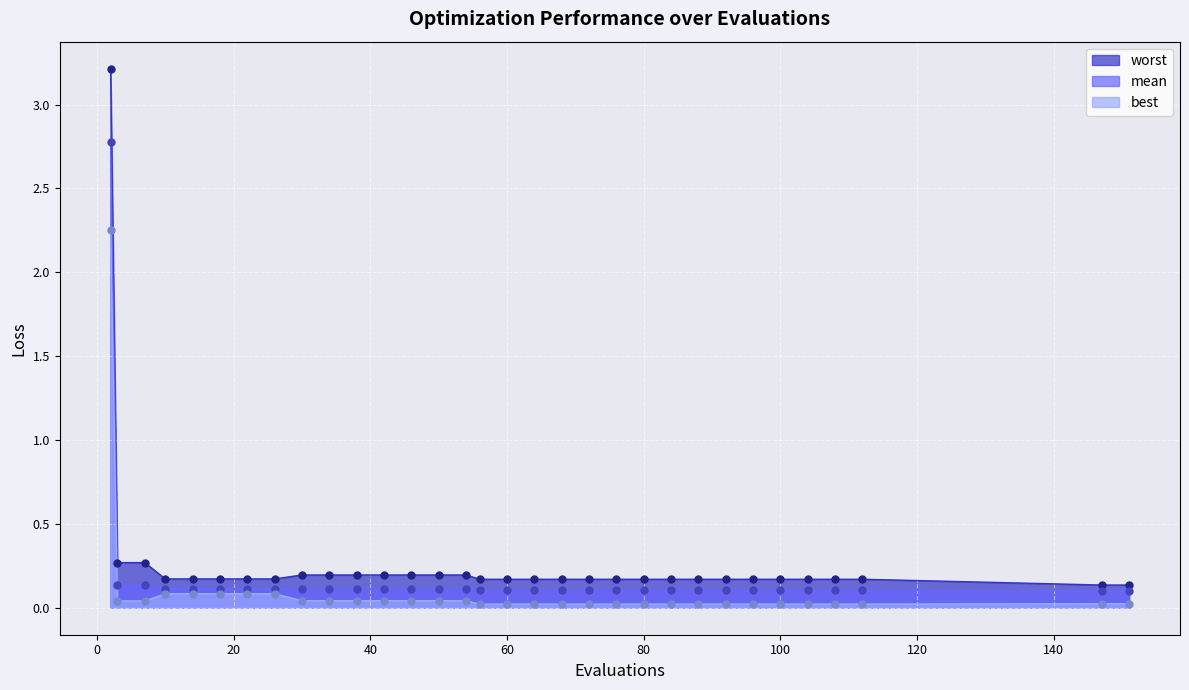

At which category is the sum across all series the highest?

2